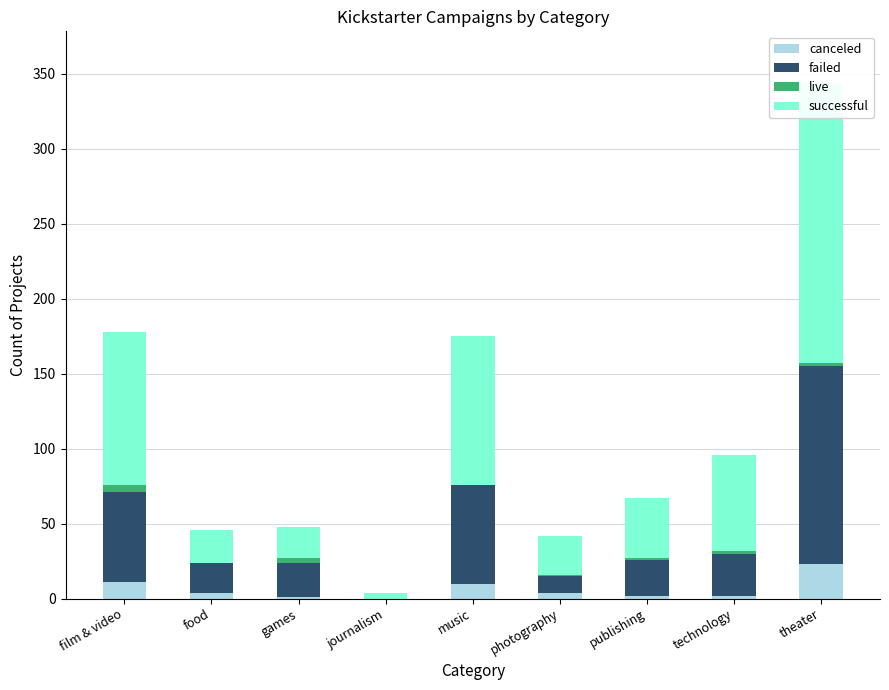

Reading left to right, list all the values displayed in this chart.

canceled: film & video=11	food=4	games=1	journalism=0	music=10	photography=4	publishing=2	technology=2	theater=23
failed: film & video=60	food=20	games=23	journalism=0	music=66	photography=11	publishing=24	technology=28	theater=132
live: film & video=5	food=0	games=3	journalism=0	music=0	photography=1	publishing=1	technology=2	theater=2
successful: film & video=102	food=22	games=21	journalism=4	music=99	photography=26	publishing=40	technology=64	theater=187